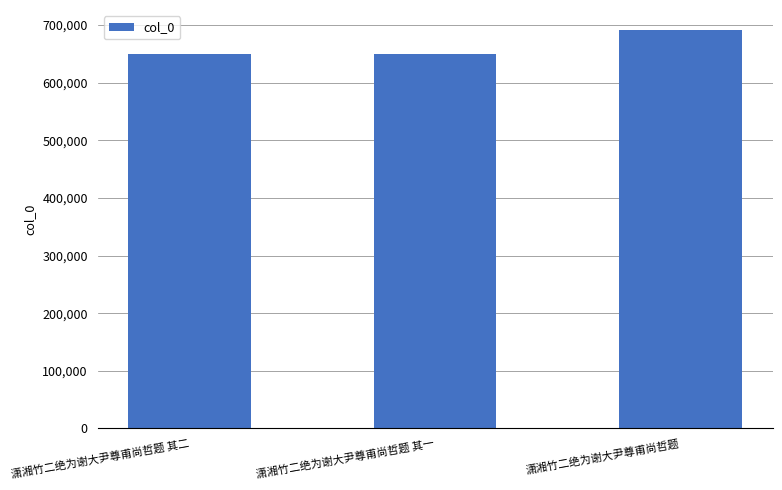

Does the chart contain any negative values?

No